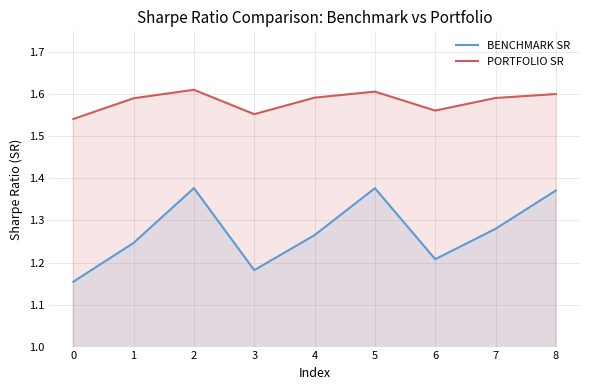

True or false: PORTFOLIO SR and BENCHMARK SR intersect in this chart.

False